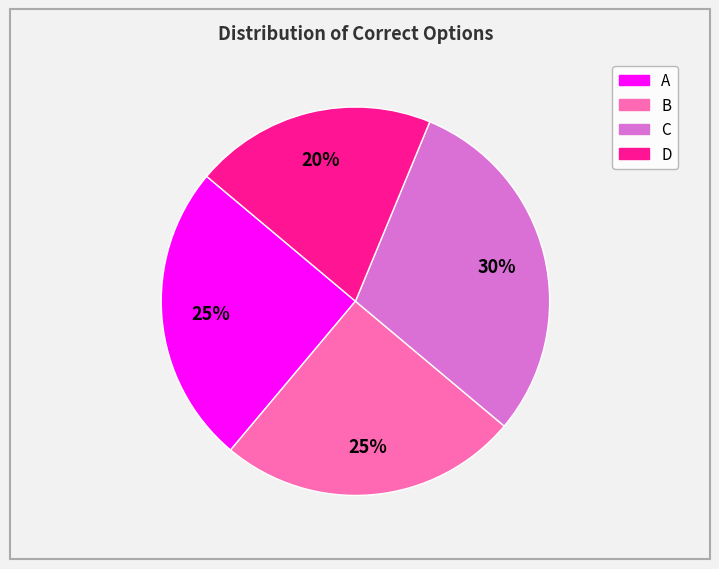

Which slice is the largest?

C